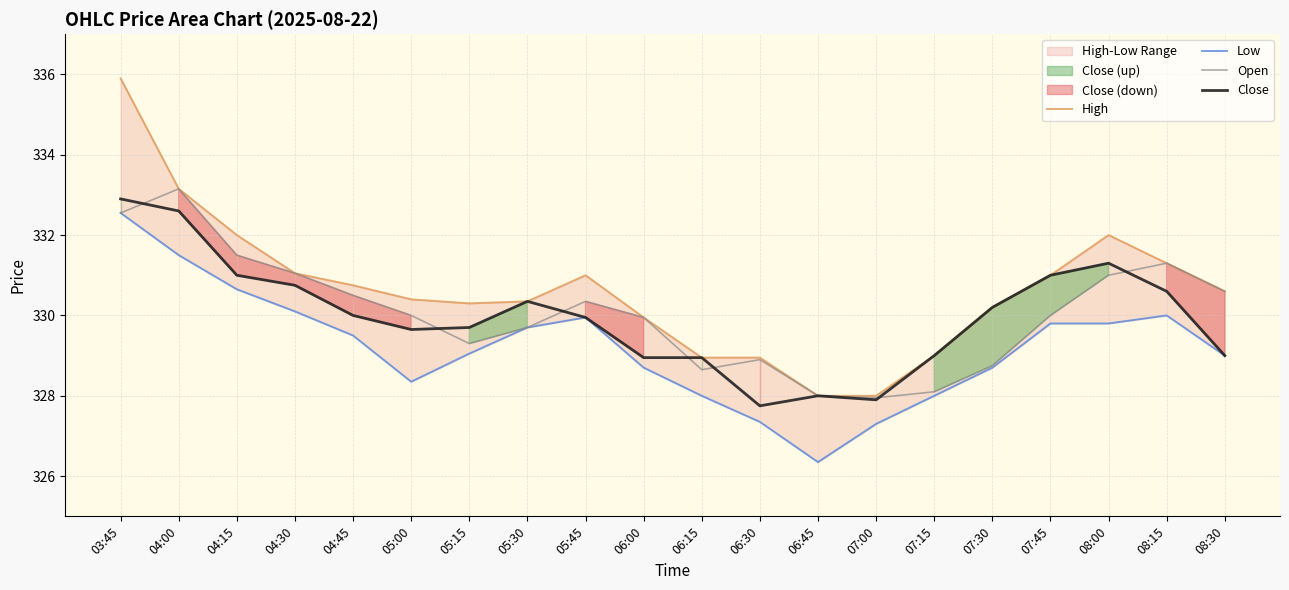

True or false: Open and Close cross at least once.

True